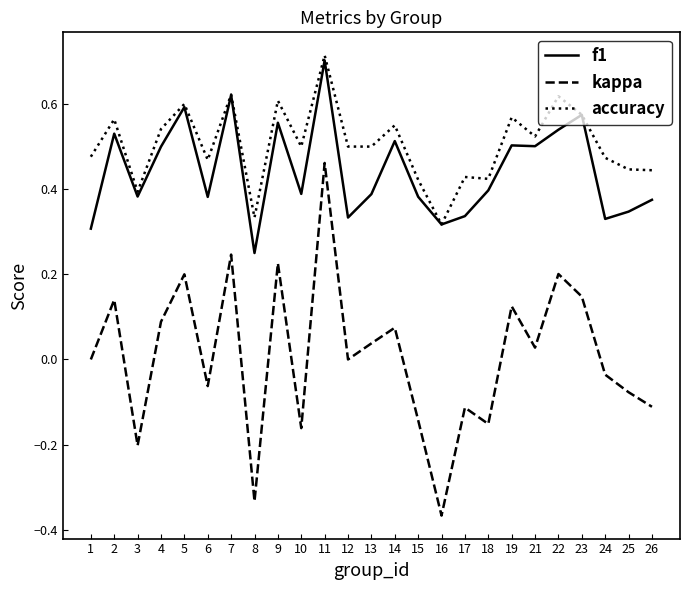

True or false: f1 and kappa intersect in this chart.

False